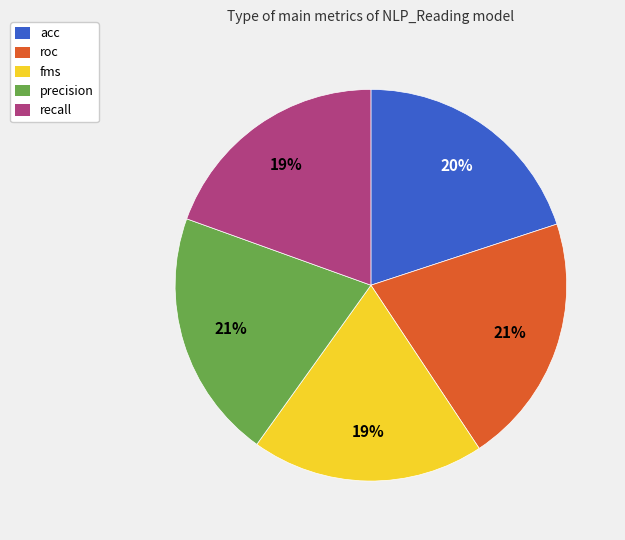

Between roc and acc, which is larger?

roc